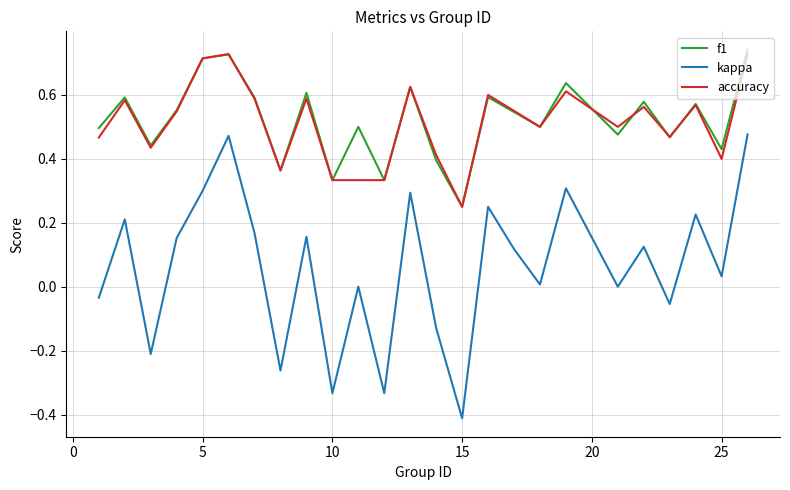

Which series has the largest range (max minus min)?

kappa